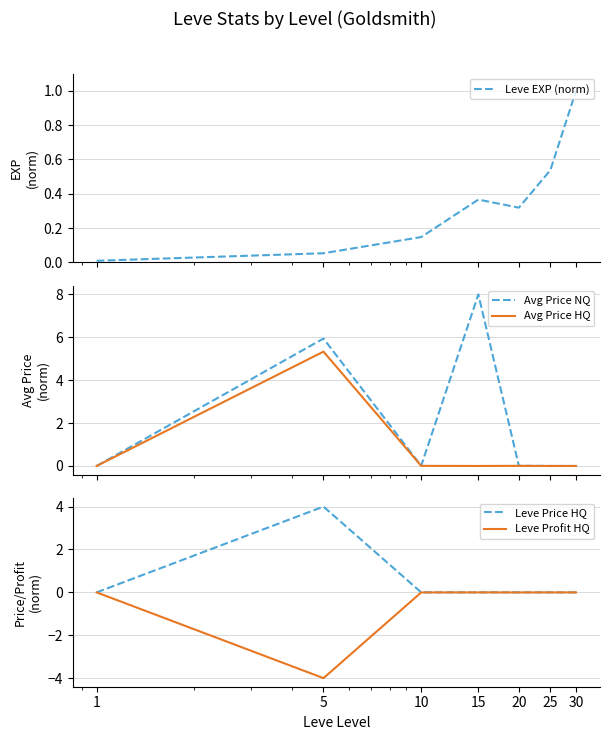

Rank the categories by Avg Price HQ value from lowest to highest.

15, 25, 30, 1, 10, 20, 5